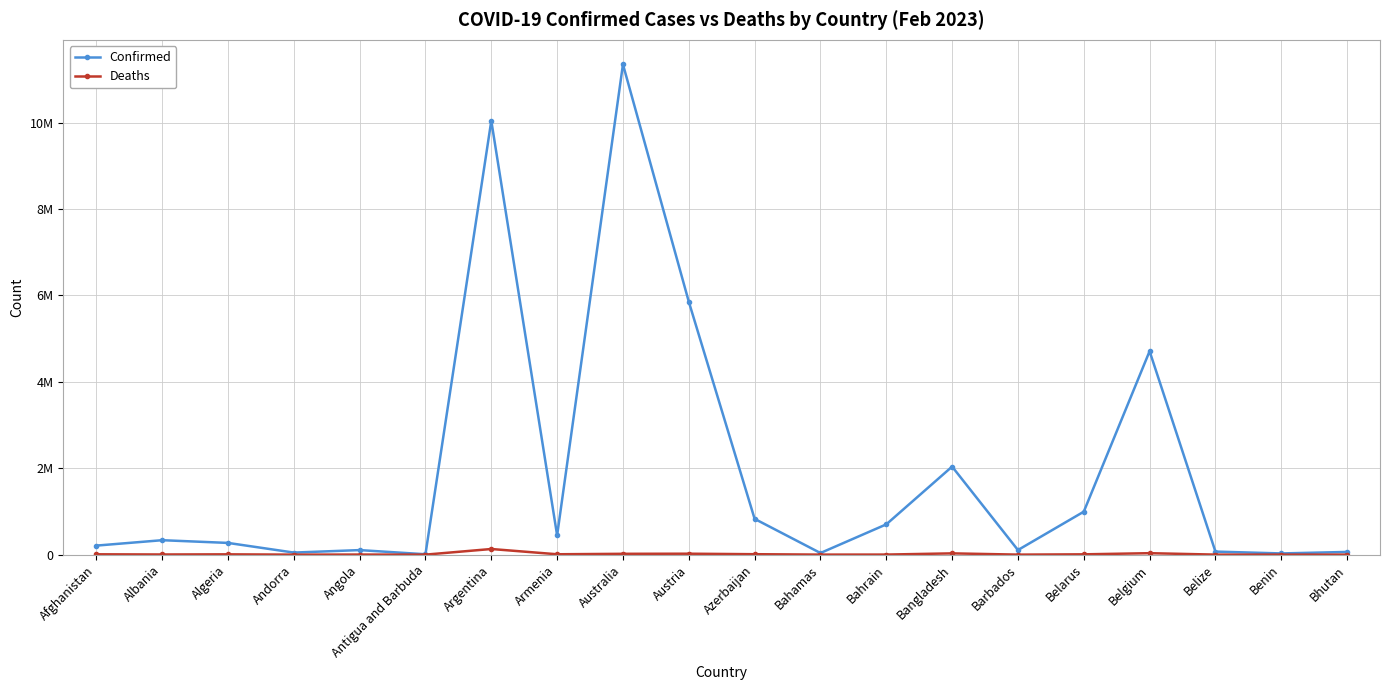

What is the value of the Deaths point at the 4th from the left?

165